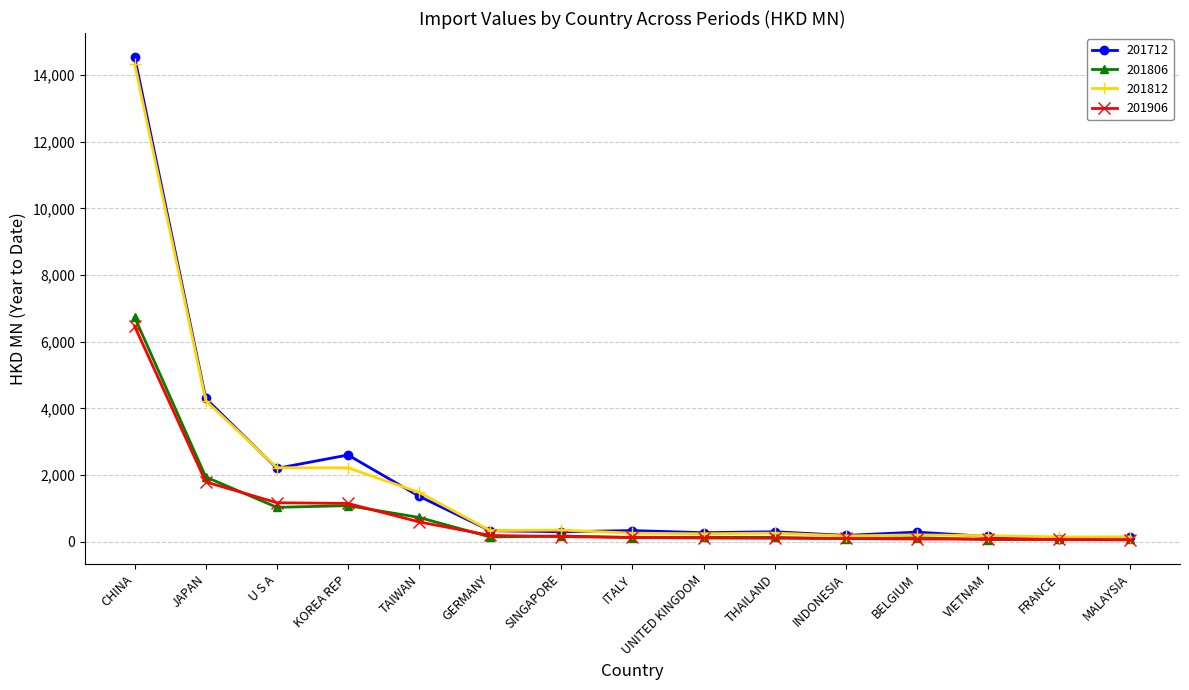

List the series in order of their peak value, highest first.

201712, 201812, 201806, 201906